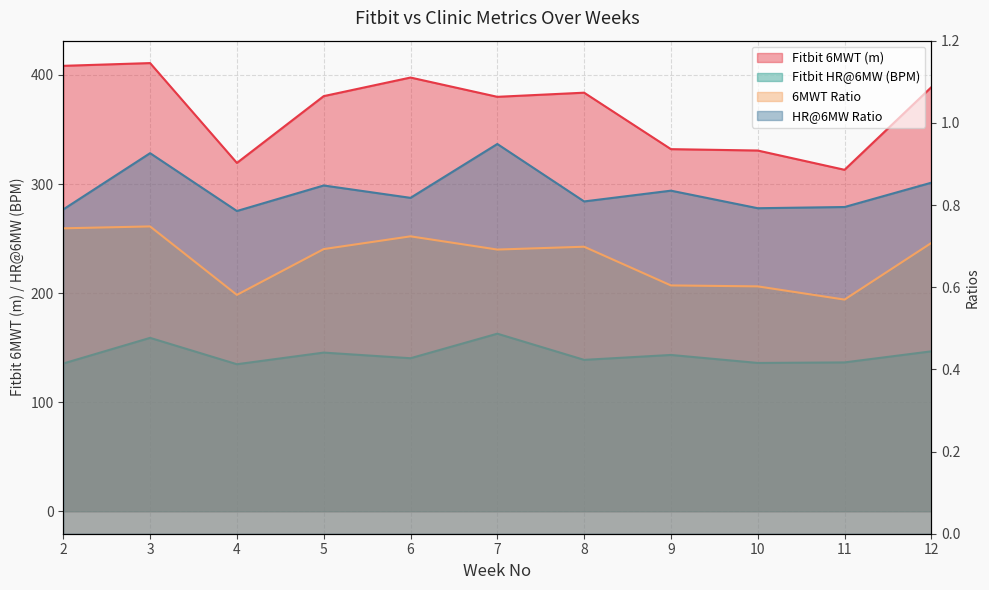

What is the value of the Fitbit HR@6MW (BPM) point at the 9th from the left?

136.0